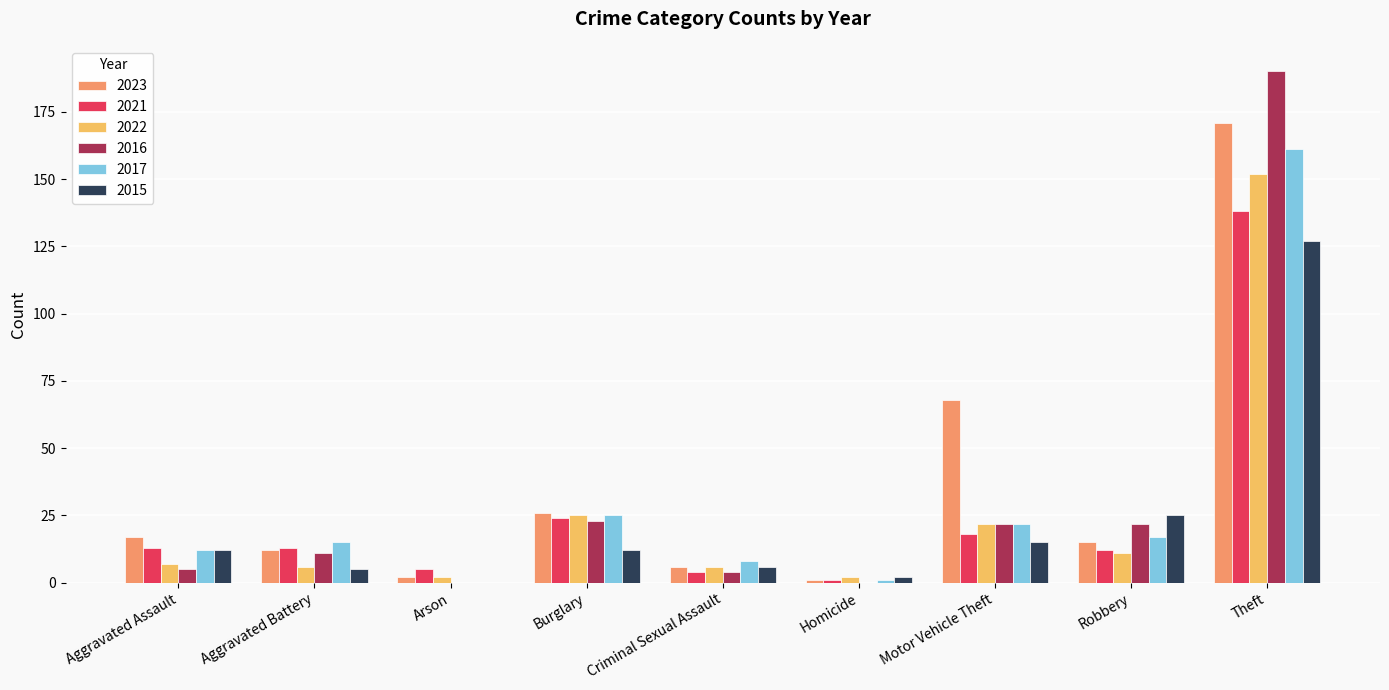

Are the bars grouped side by side (vs. stacked)?

Yes